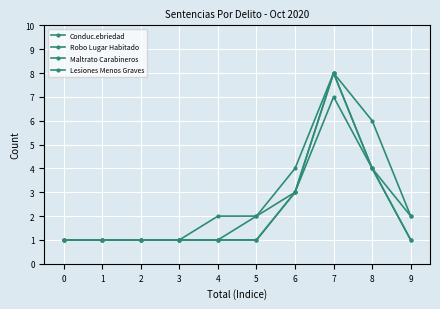

Which series changed the most between 0 and 4?

Maltrato Carabineros